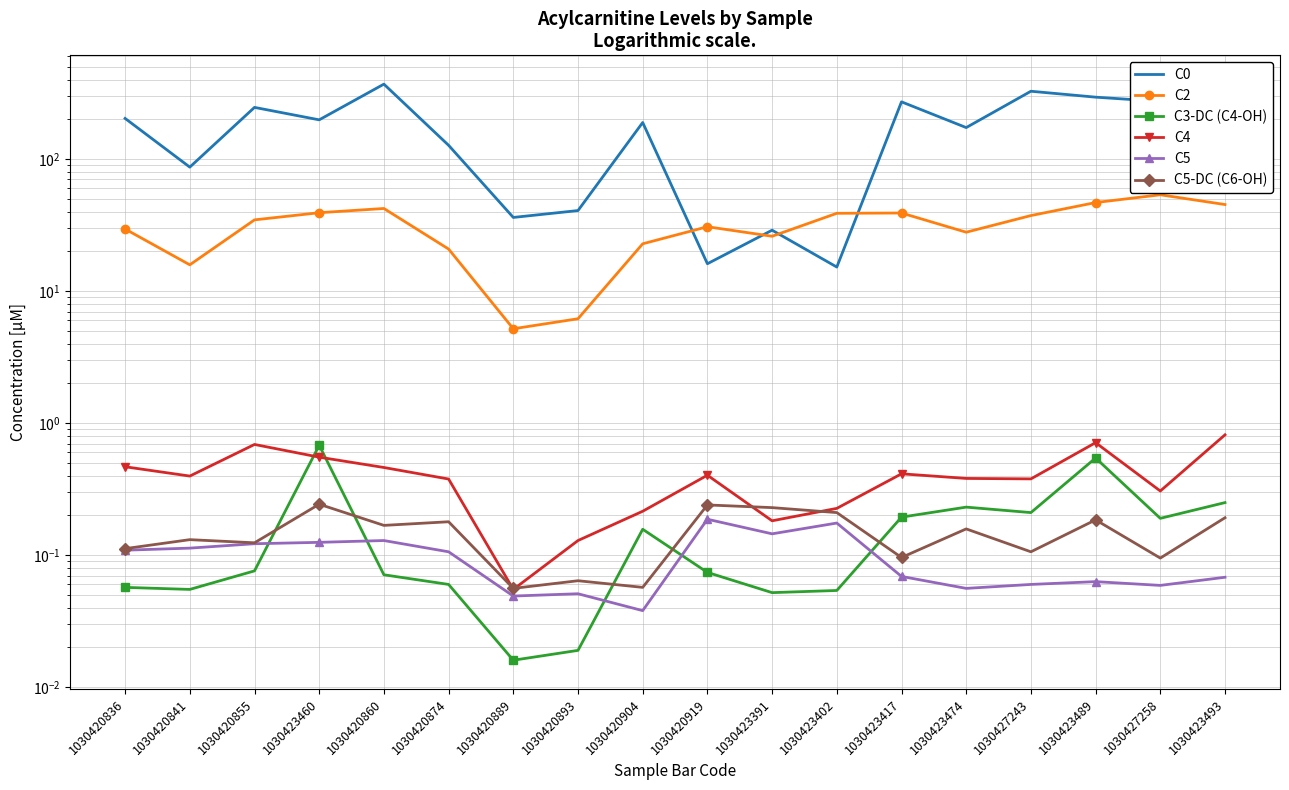

The C3-DC (C4-OH) series shows 0.0 at 1030420874. True or false?

False